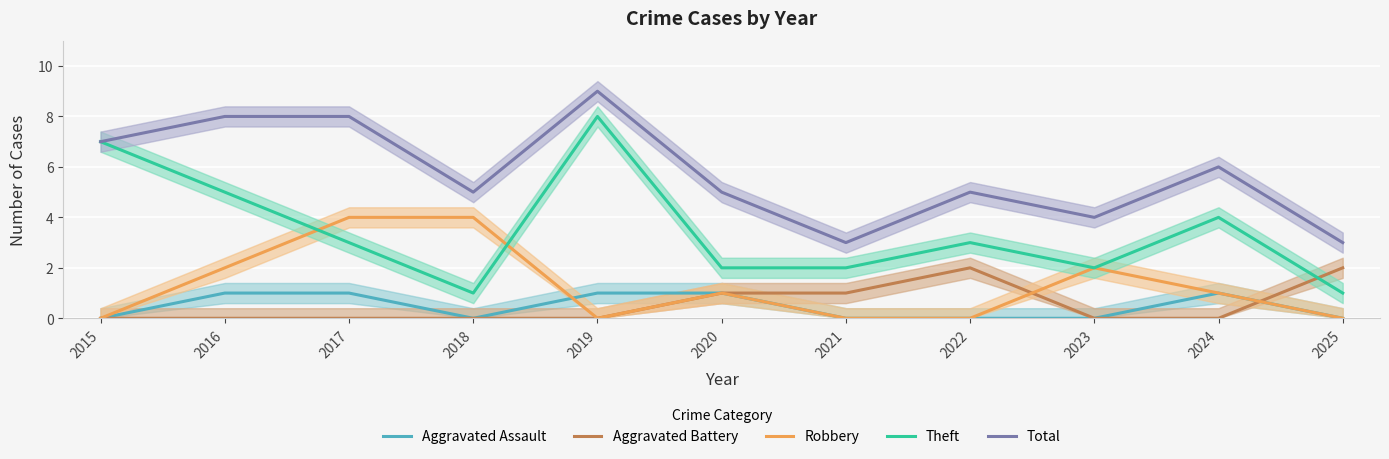

Does the chart display data point markers on the line(s)?

No